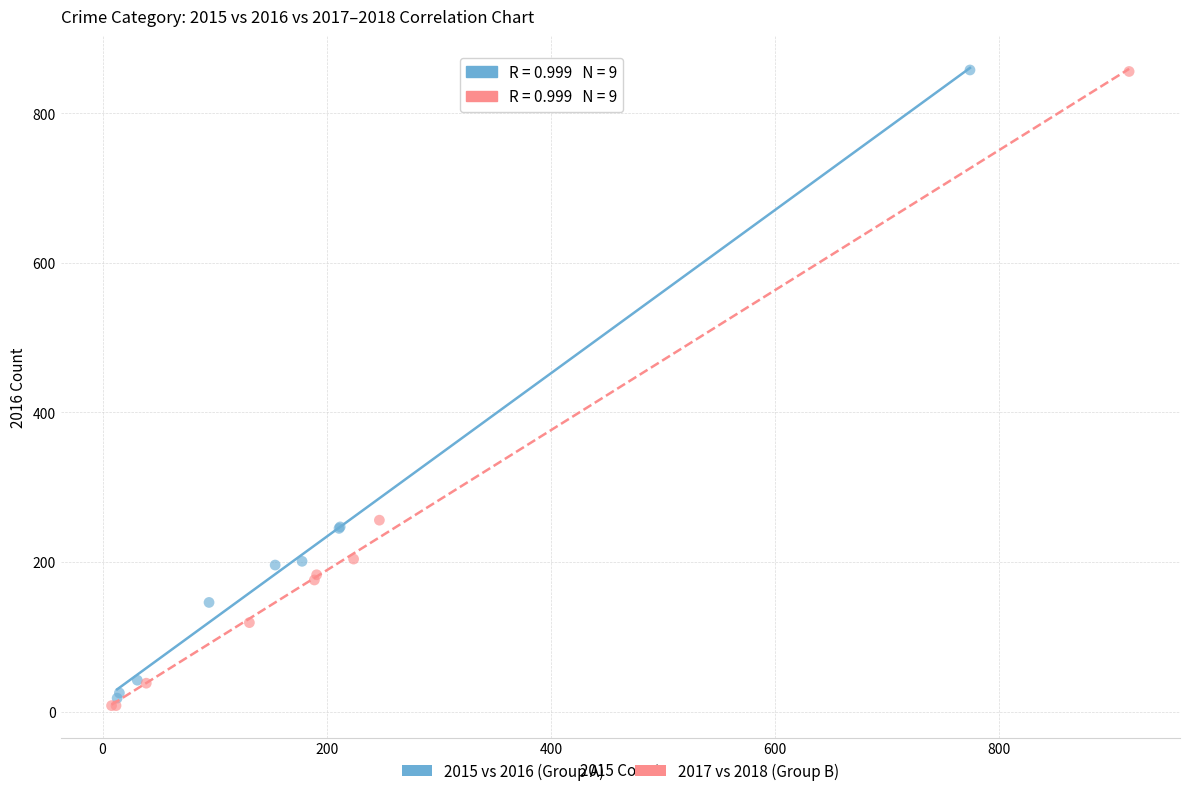

What are all the series names shown in the legend?

2015 vs 2016 (Group A), 2017 vs 2018 (Group B)